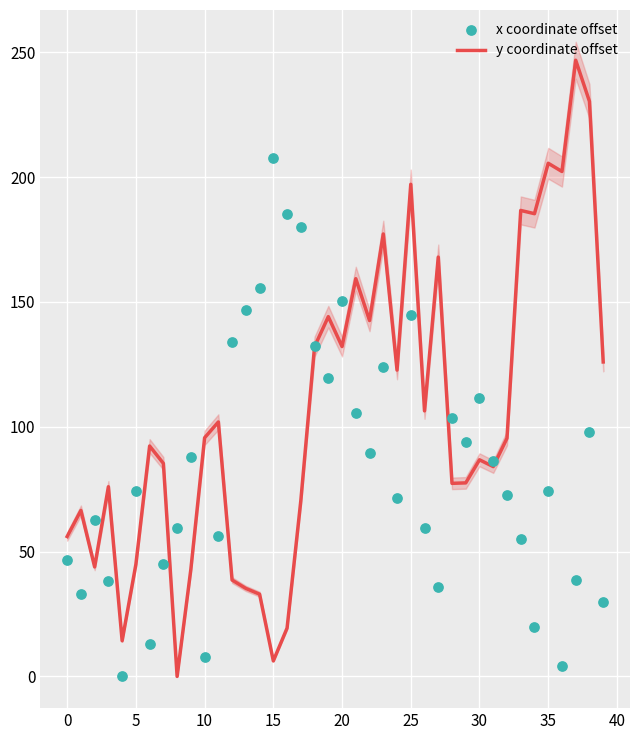

What is the total value across all series at 37?

285.4